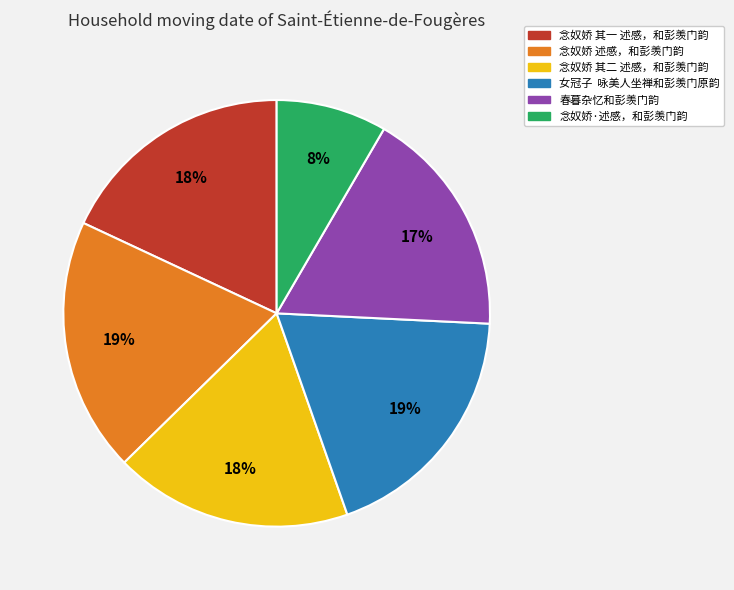

Is the sum of 念奴娇·述感，和彭羡门韵 and 念奴娇 其二 述感，和彭羡门韵 greater than half?

No